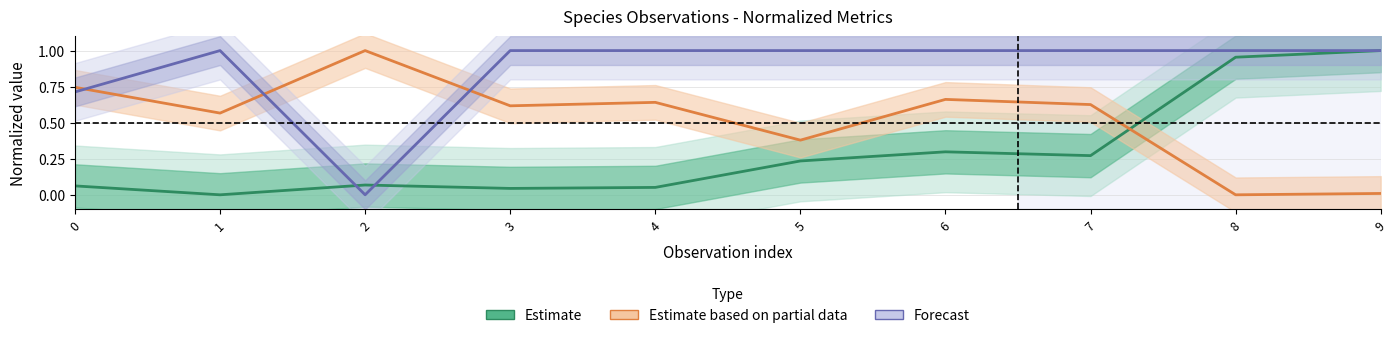

How many values in Estimate are above zero?

9